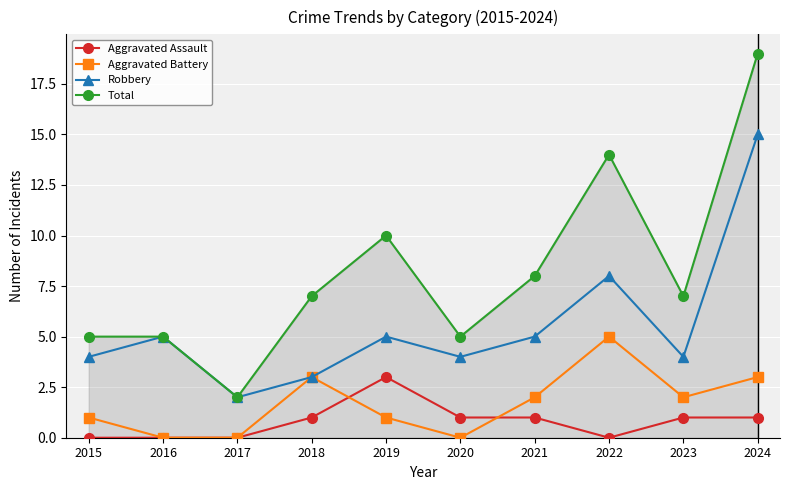

What is the spread (max minus min) of values at 2023?

6